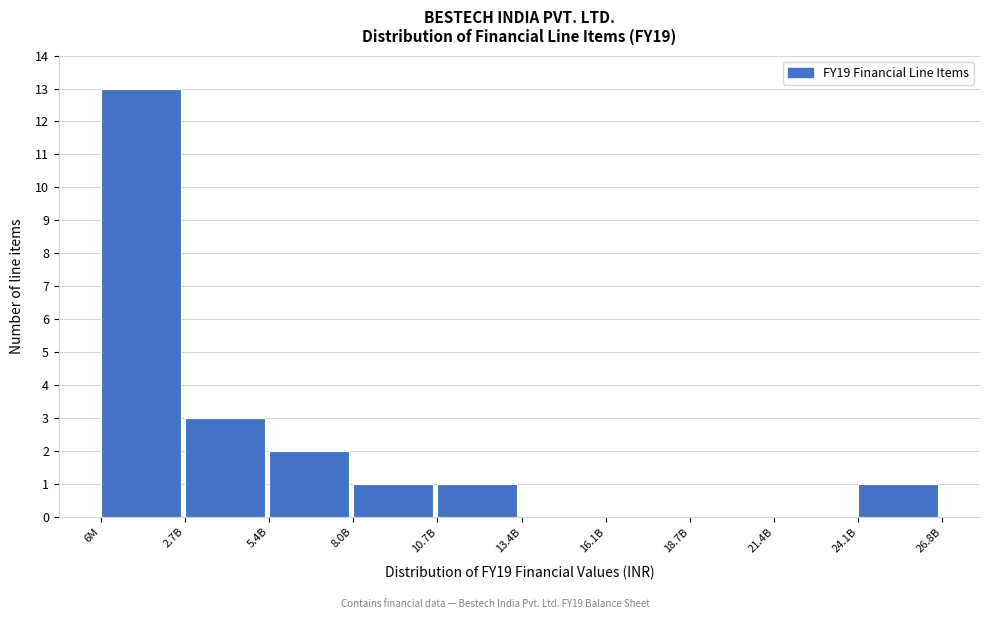

What is the sum of the values at 24.1B and 5.4B?

3